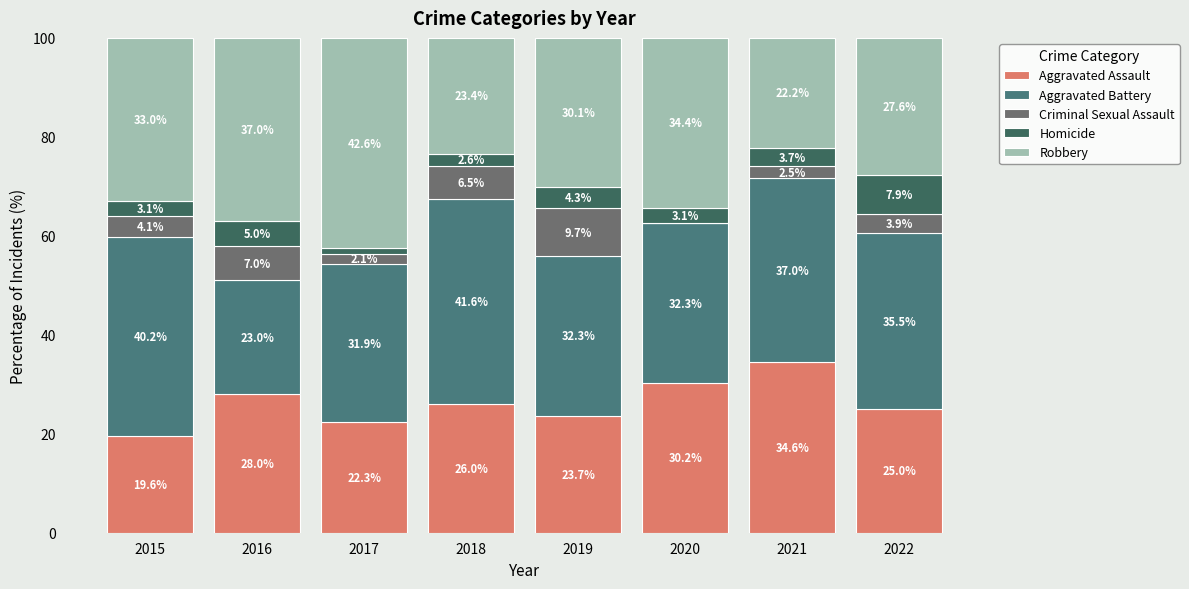

What is the difference between the maximum and minimum values in the Robbery series?

20.3